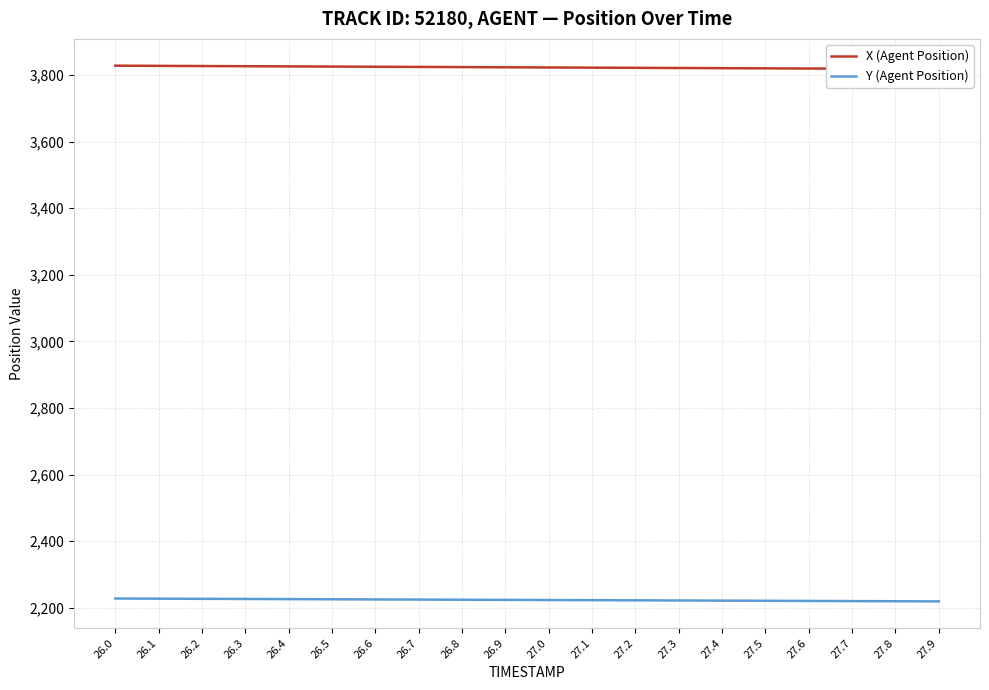

What is the label of the 9th point from the right?

27.1